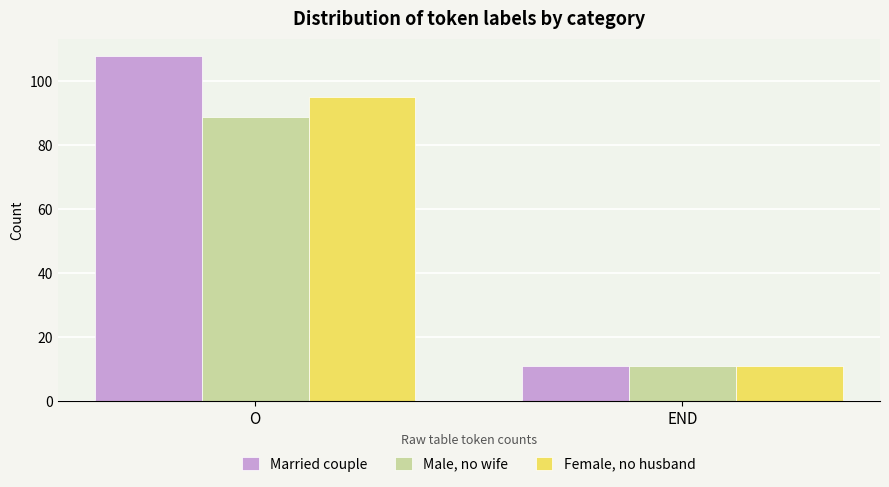

Rank the series by their average value, from highest to lowest.

Married couple, Female, no husband, Male, no wife